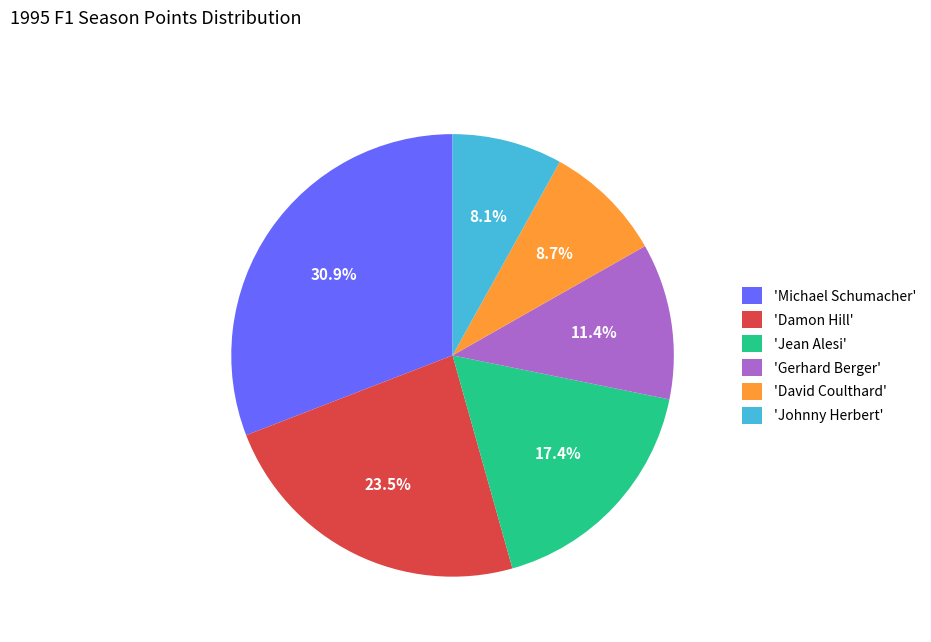

To the nearest percent, what is the average slice percentage?

17%